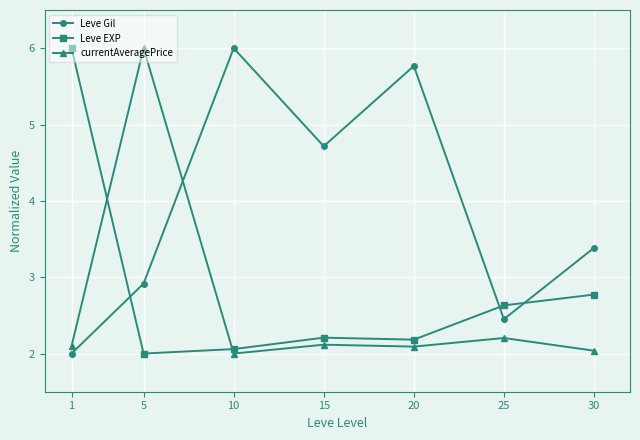

The Leve EXP series shows 1.1 at 25. True or false?

False